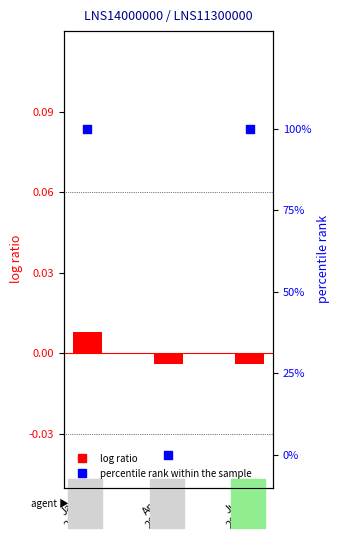

Which series has the widest spread of Y values?

percentile rank within the sample